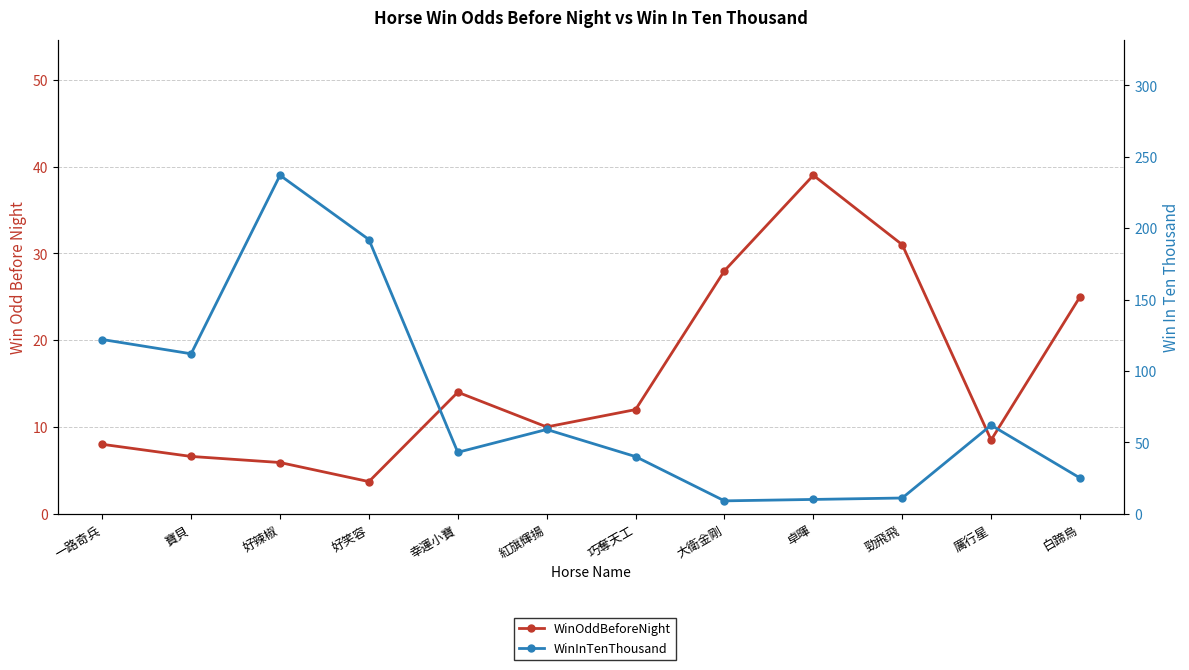

What is the minimum value for WinOddBeforeNight?

3.7